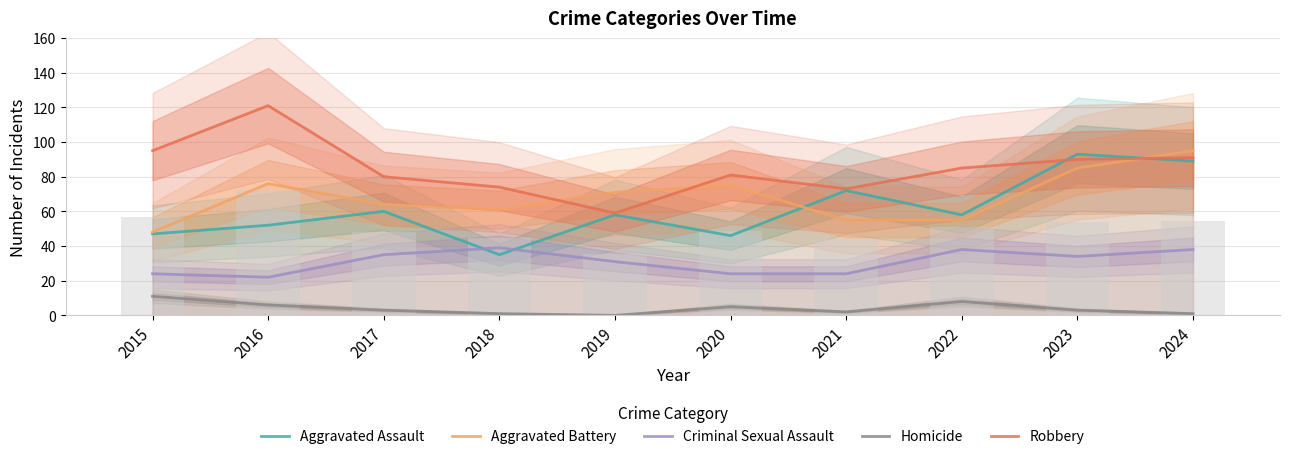

What are all the series names shown in the legend?

Aggravated Assault, Aggravated Battery, Criminal Sexual Assault, Homicide, Robbery